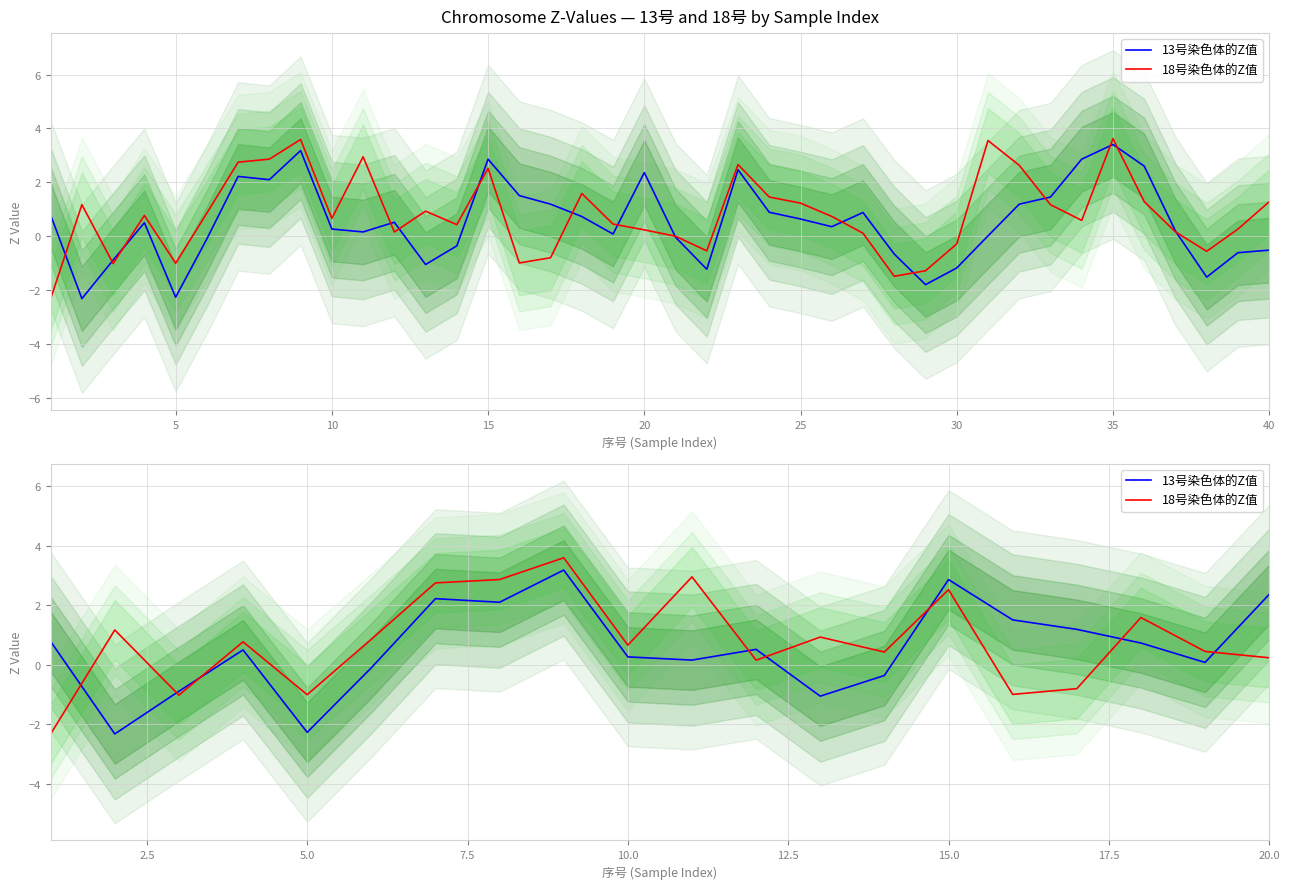

At how many categories does at least one series exceed 0?

18